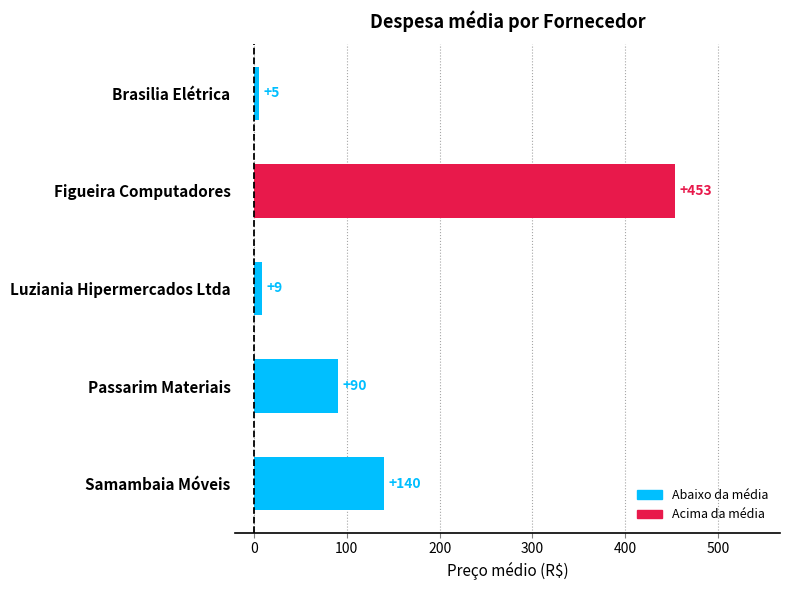

Is it true that the value at Figueira Computadores is 453.3?

True